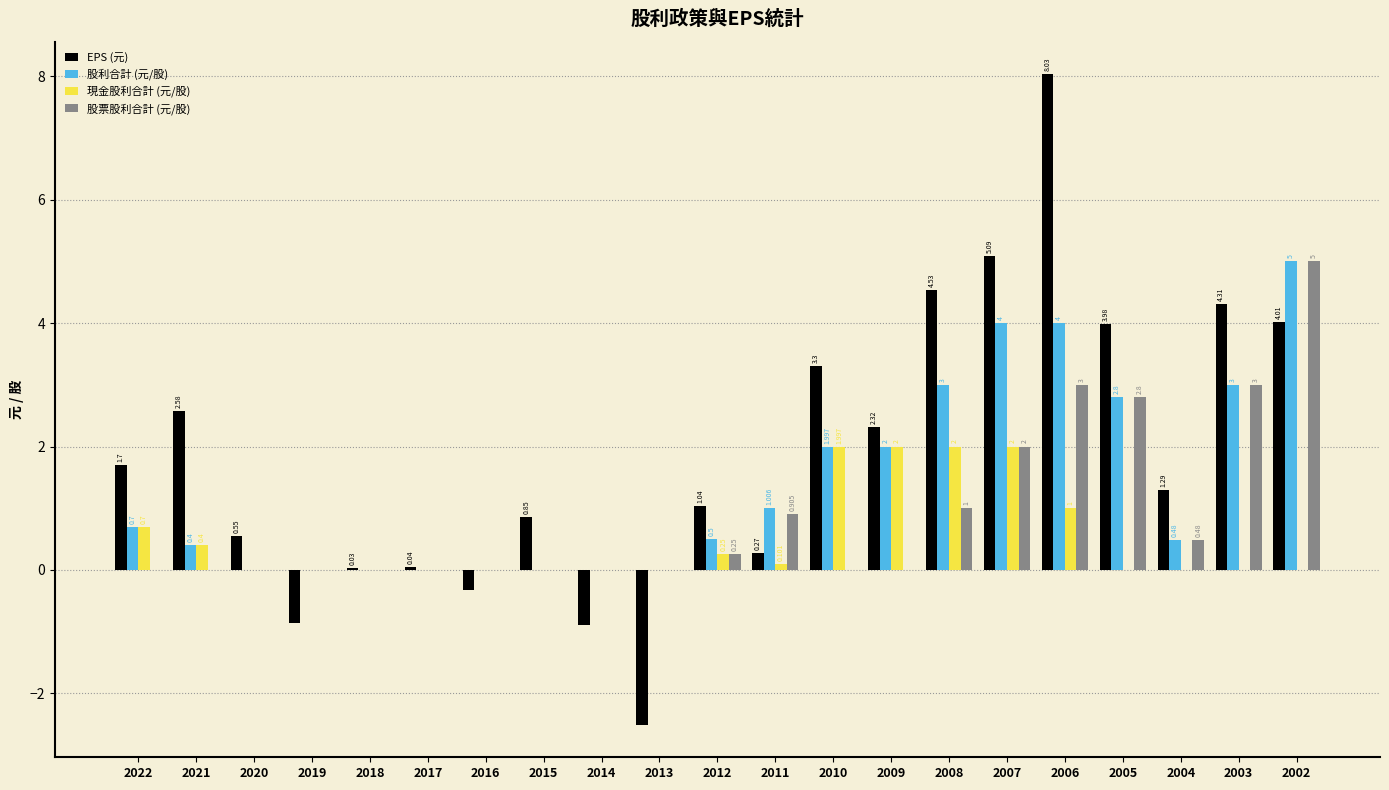

Which series has the largest total across all categories?

EPS (元)